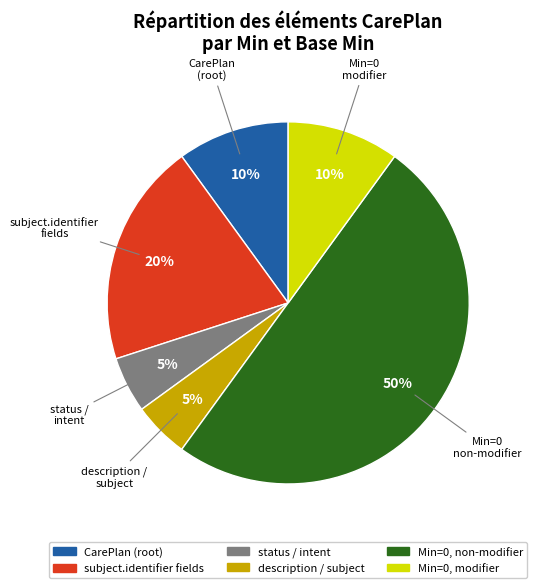

To the nearest percent, what is the difference between the largest and smallest slice percentages?

45%